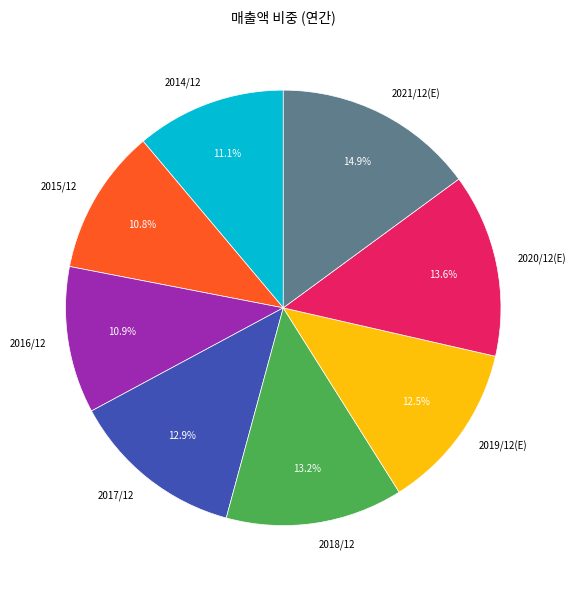

The 2020/12(E) slice represents 24% of the pie. True or false?

False